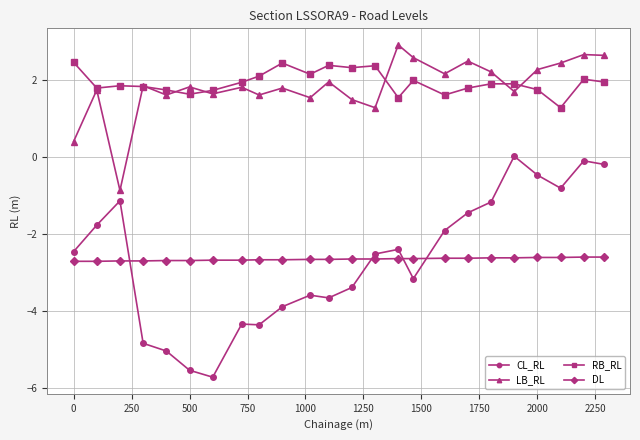

True or false: CL_RL and LB_RL cross at least once.

False